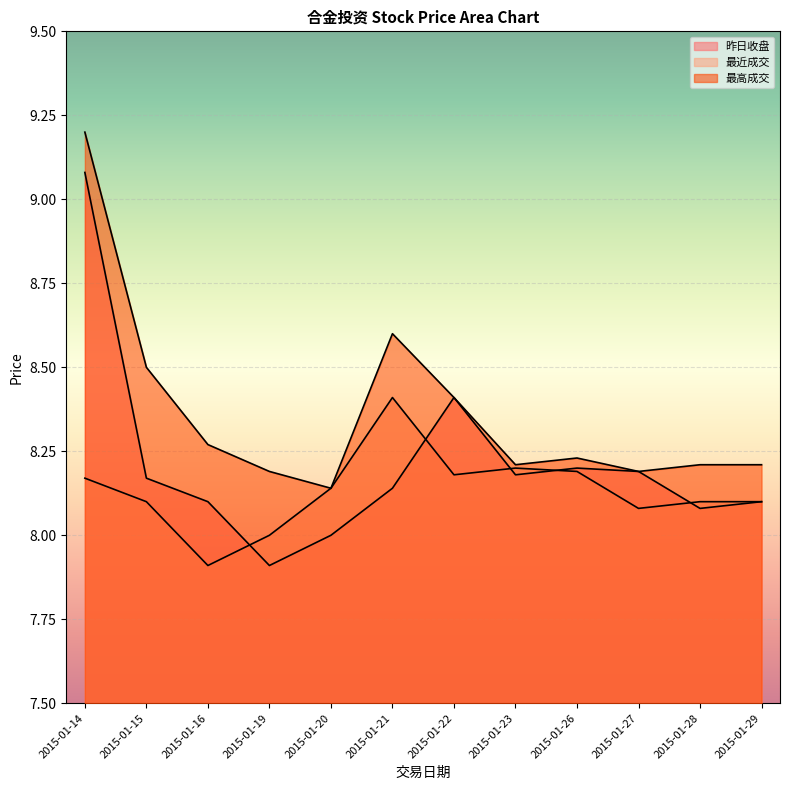

What is the lowest value of the 昨日收盘 series?

7.9